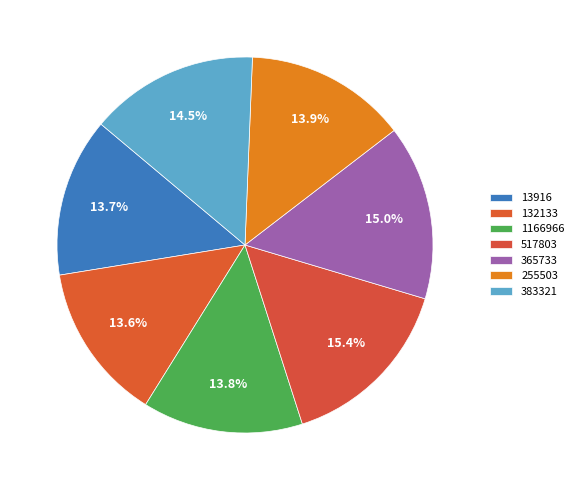

Which category has the biggest portion of the pie?

517803